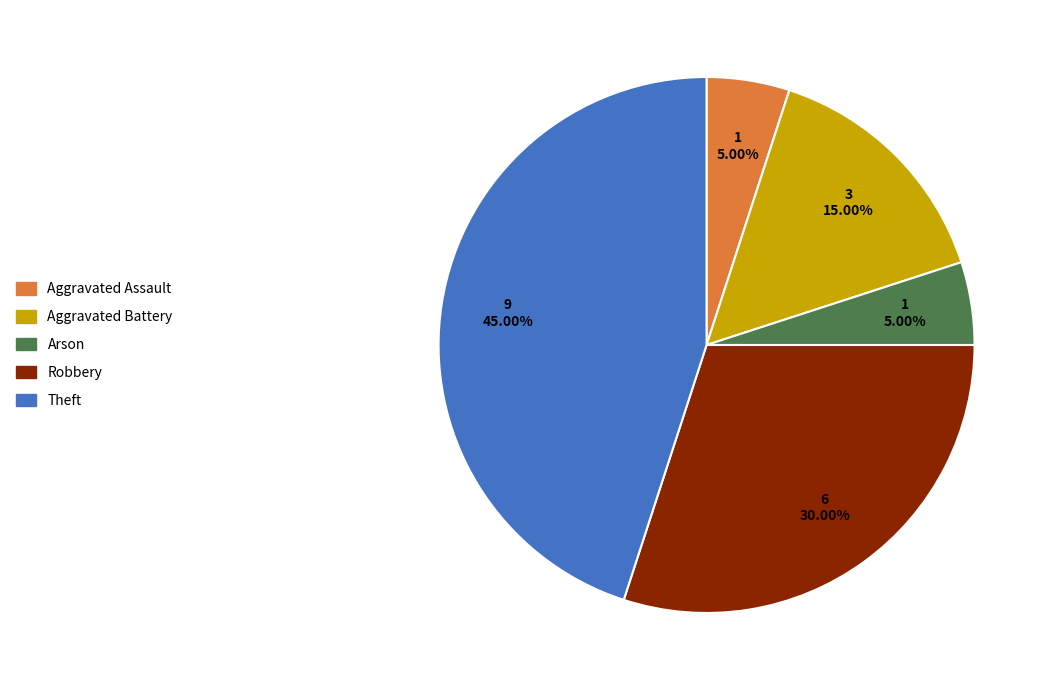

Count the number of slices in the pie.

5